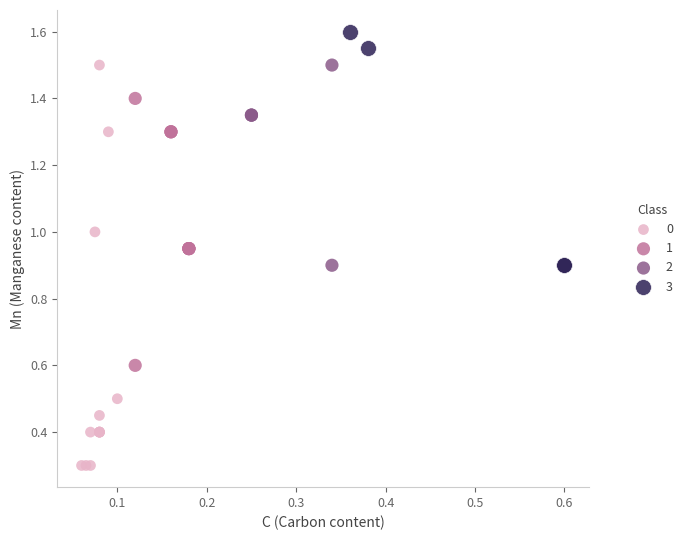

Which series reaches the maximum Y coordinate?

3